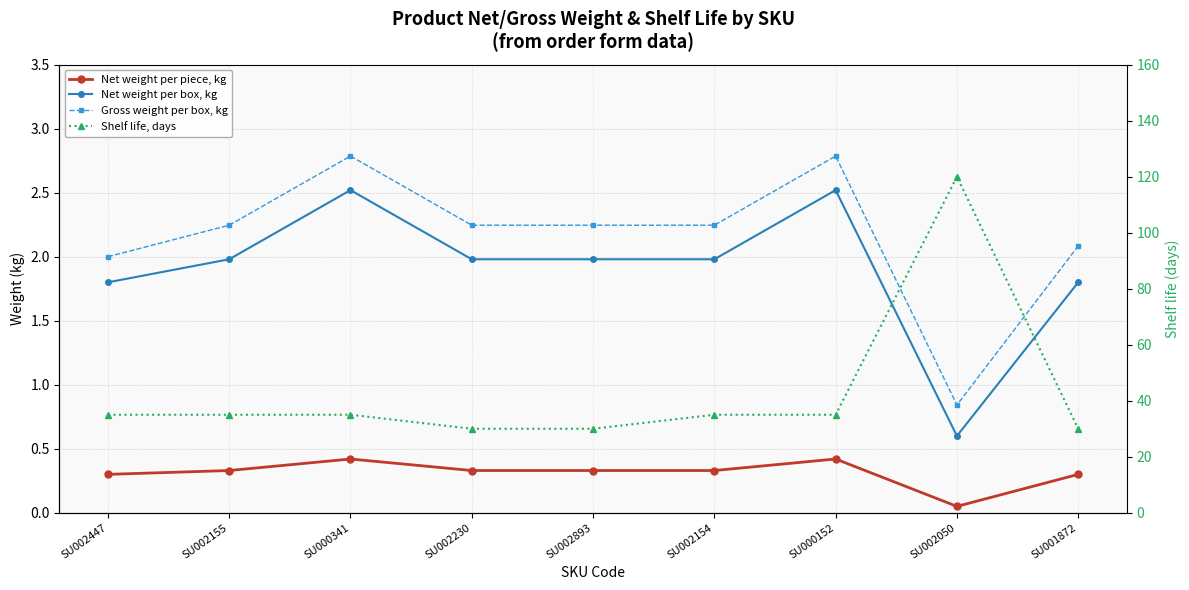

At which category is the sum across all series the highest?

SU002050